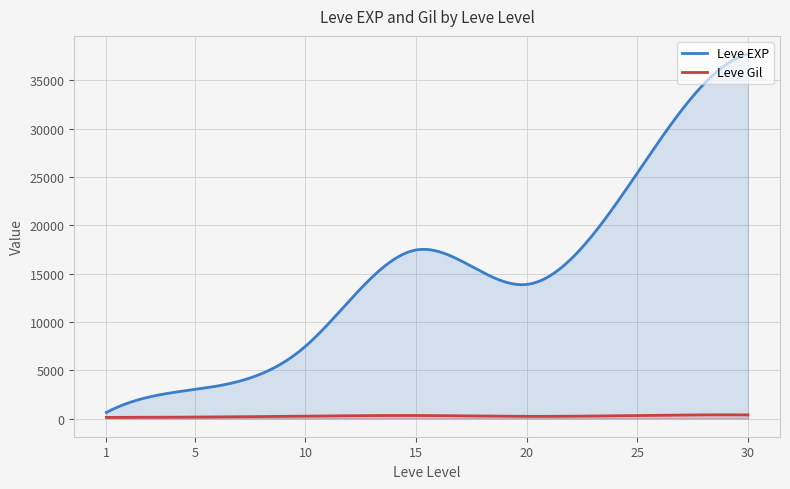

True or false: Leve Gil and Leve EXP intersect in this chart.

False